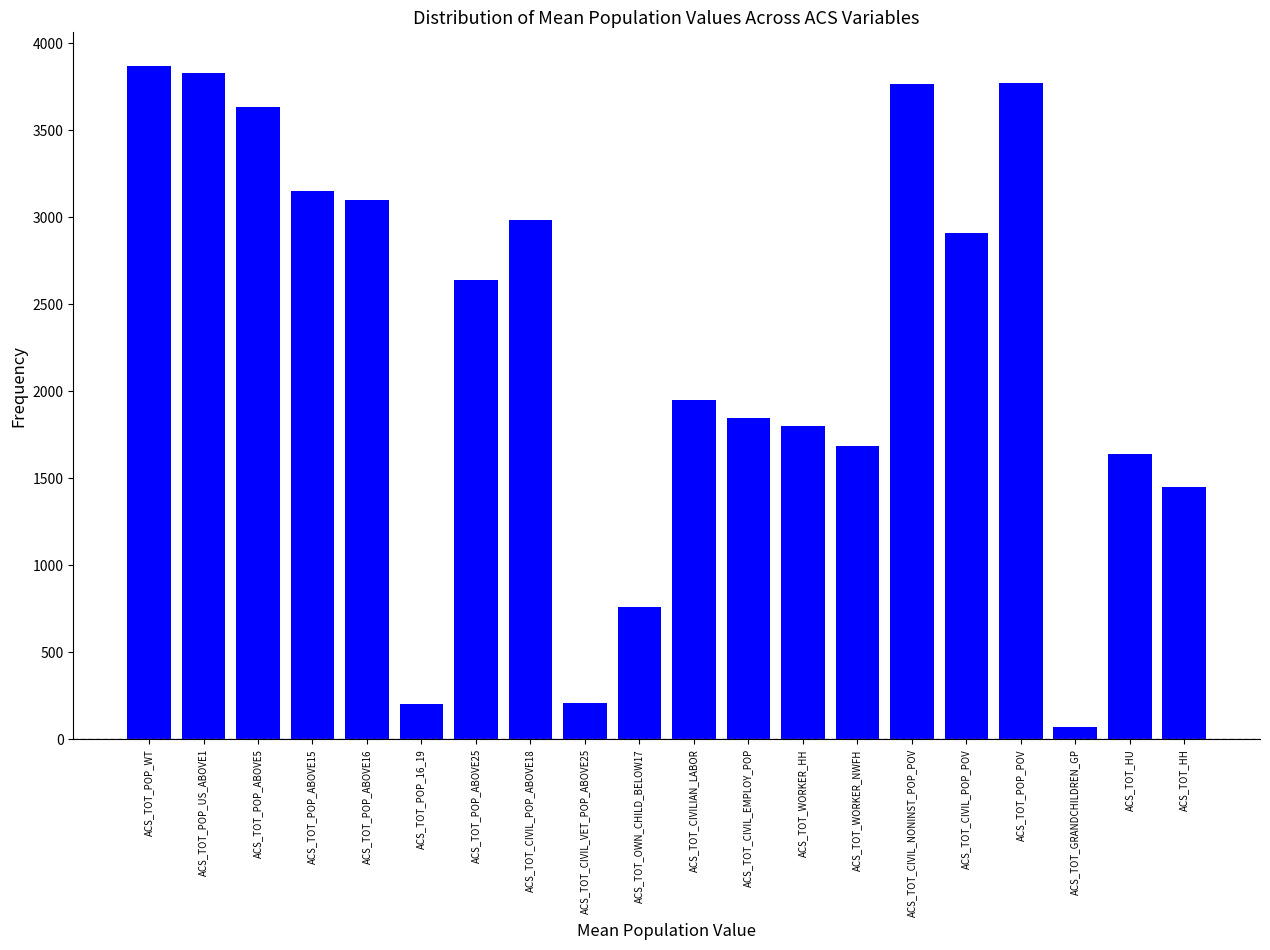

What is the sum of all values?

45271.8